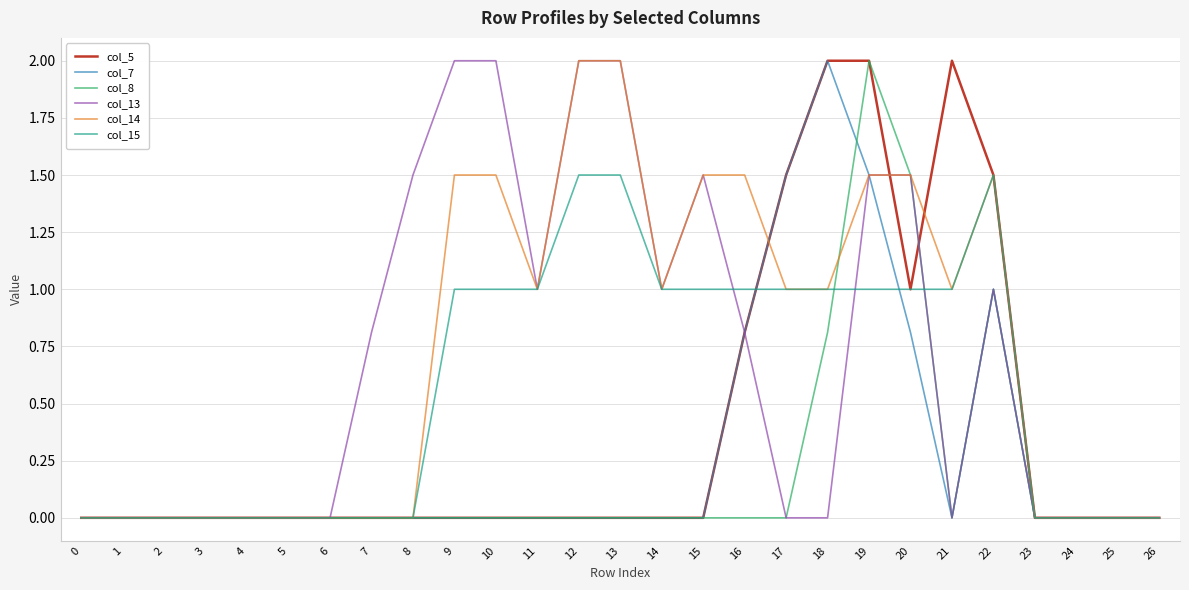

At which label does col_8 reach its peak?

19